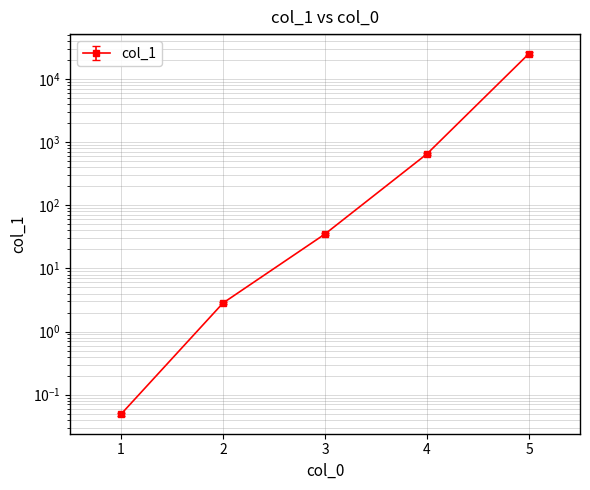

Where is the data nearest to the value 12621?

4